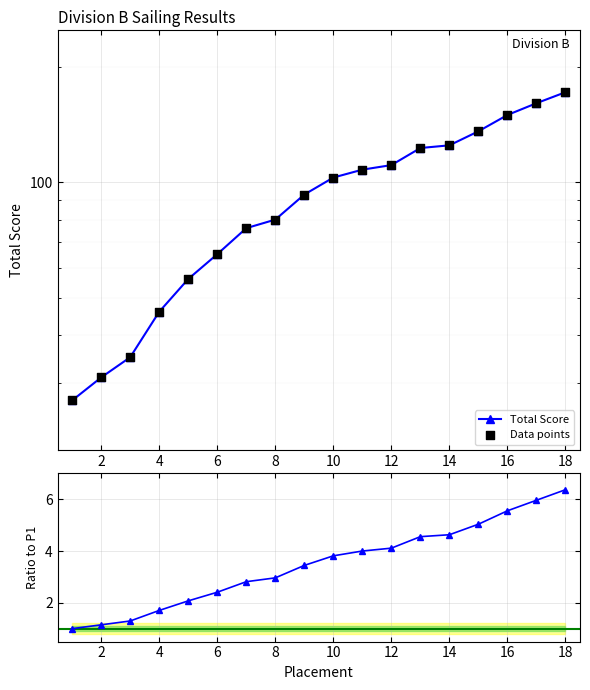

Which series reaches the minimum Y coordinate?

Ratio to P1